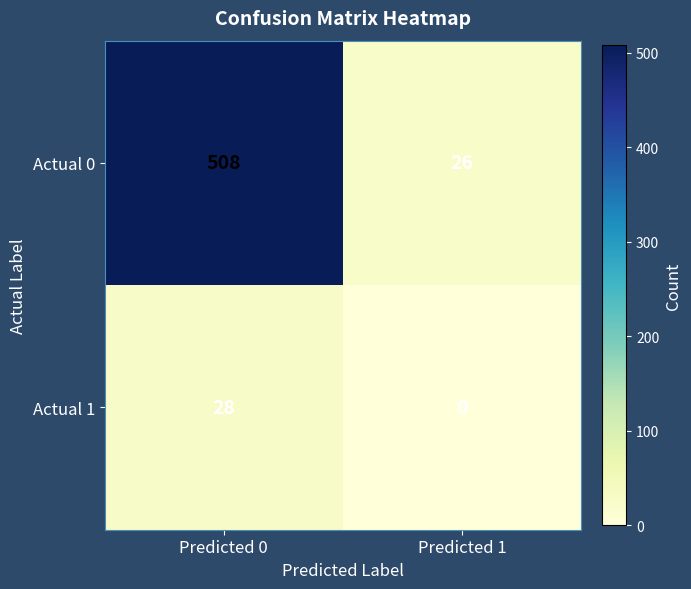

Which label corresponds to the largest value in the chart?

Predicted 0